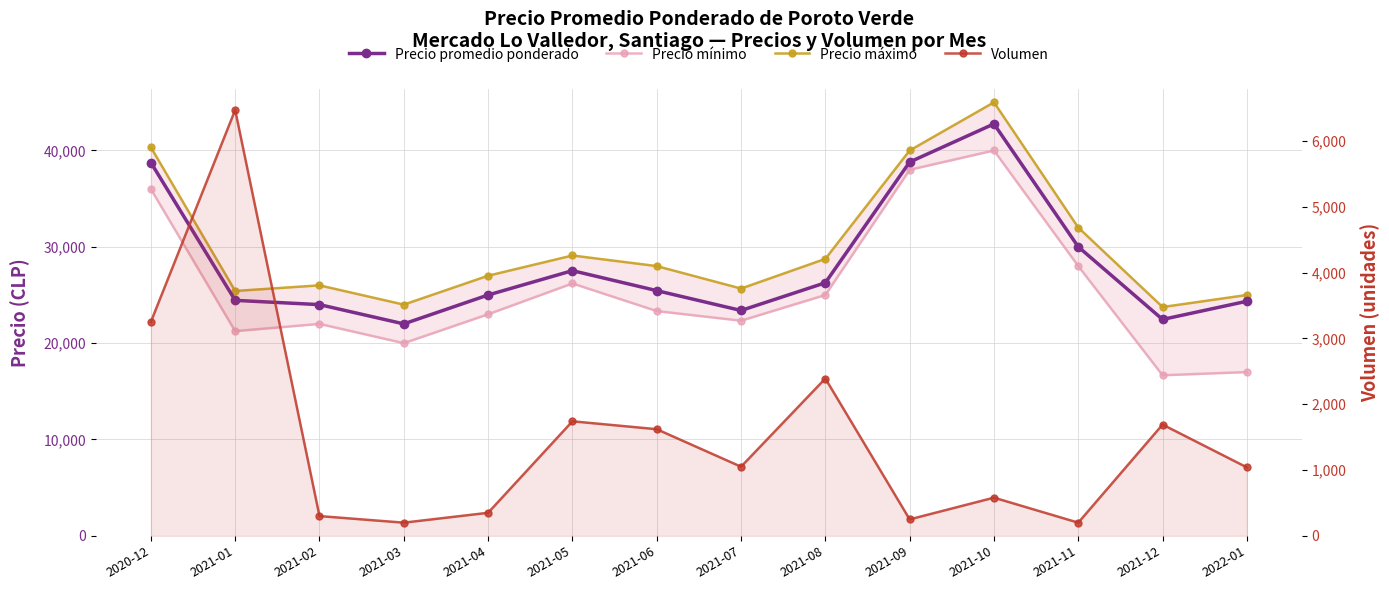

What is the label of the 5th point from the left?

2021-04